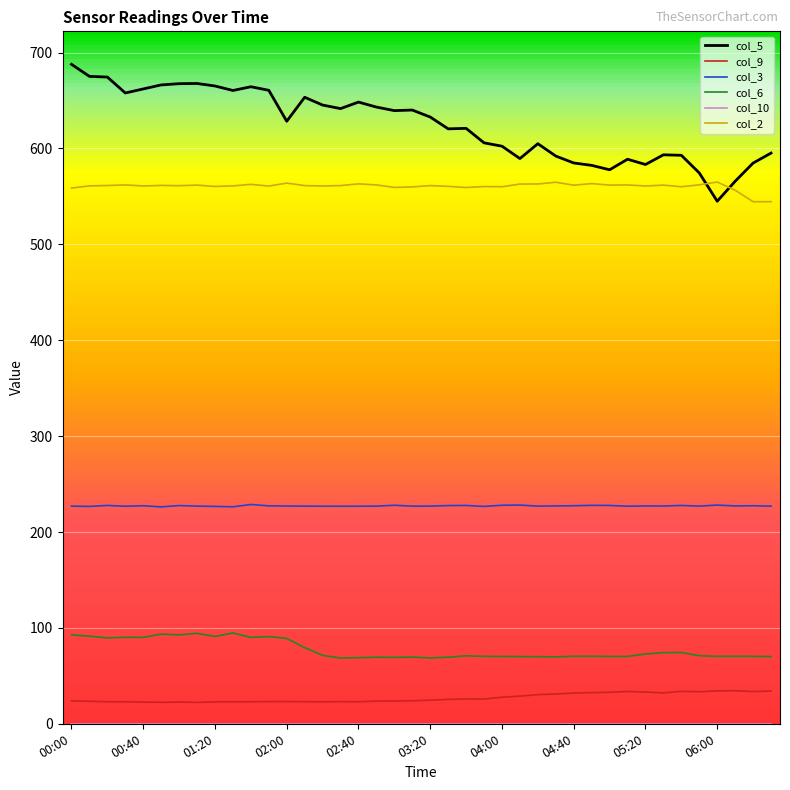

Which series has the largest total across all categories?

col_5